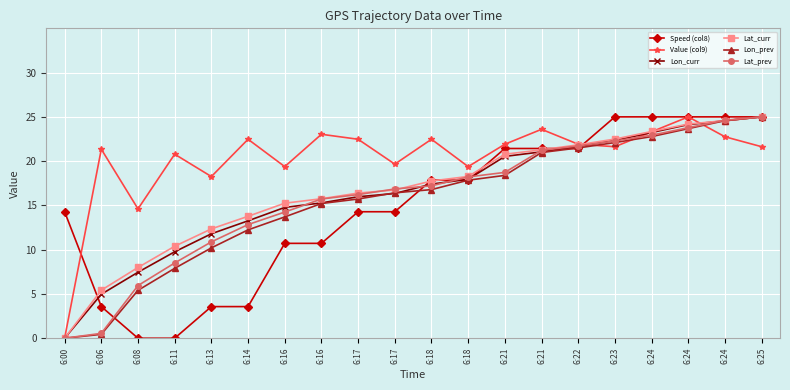

How many categories are shown in the chart?

20